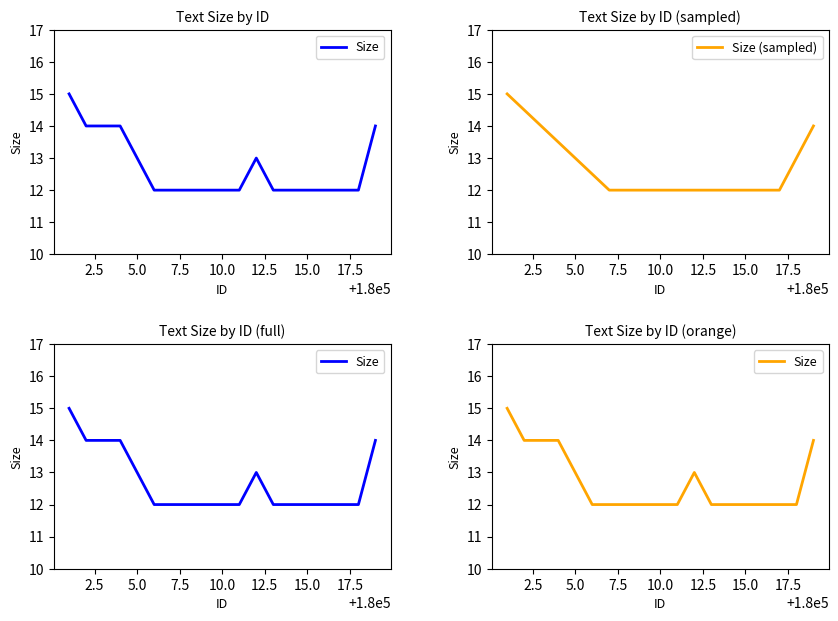

Reading left to right, extract all data points from this chart.

15	14	14	14	13	12	12	12	12	12	12	13	12	12	12	12	12	12	14